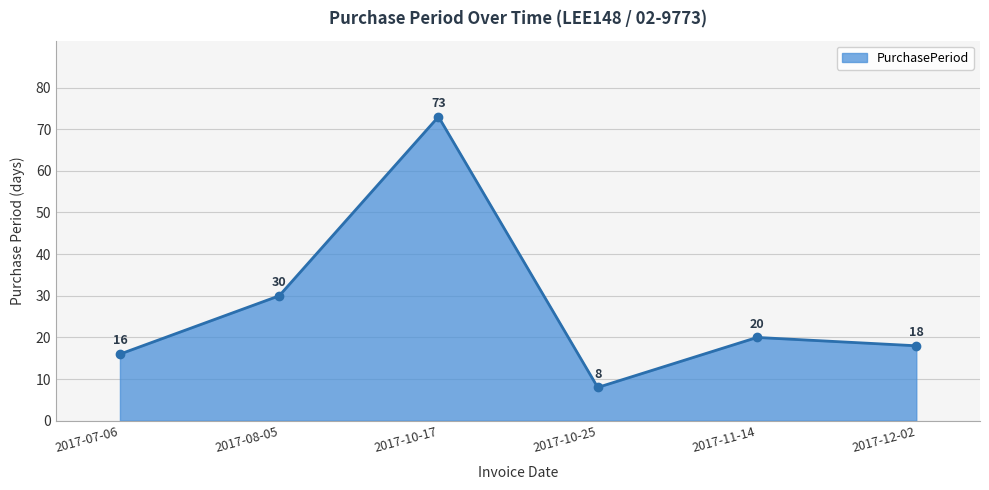

Approximately how many times larger is the value at 2017-12-02 compared to 2017-10-25?

2.2